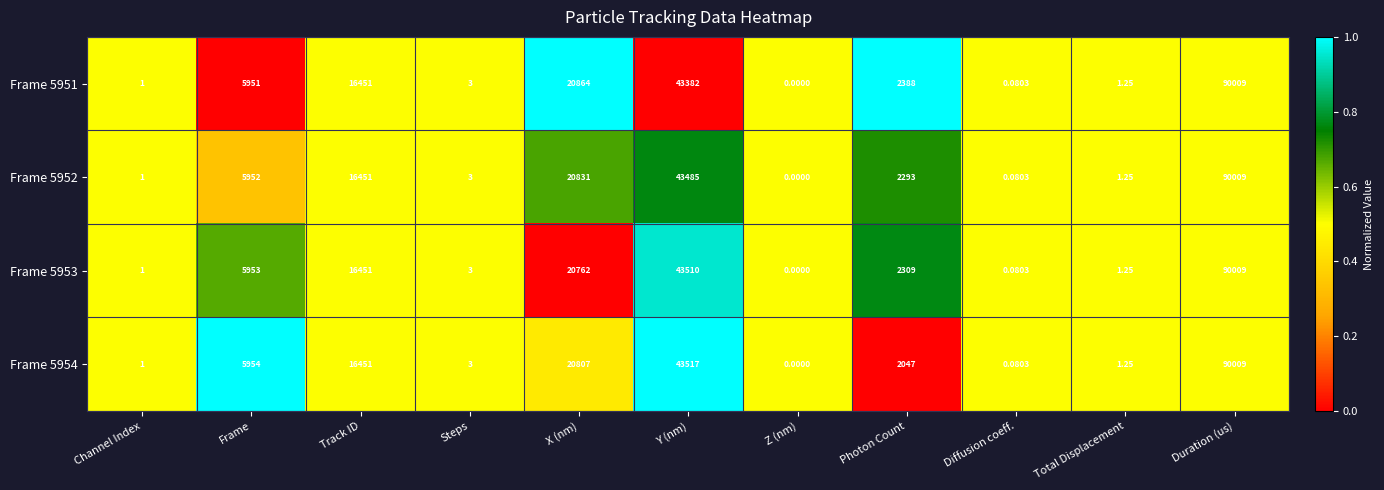

Where is Frame 5951 nearest to the value 45004?

Y (nm)